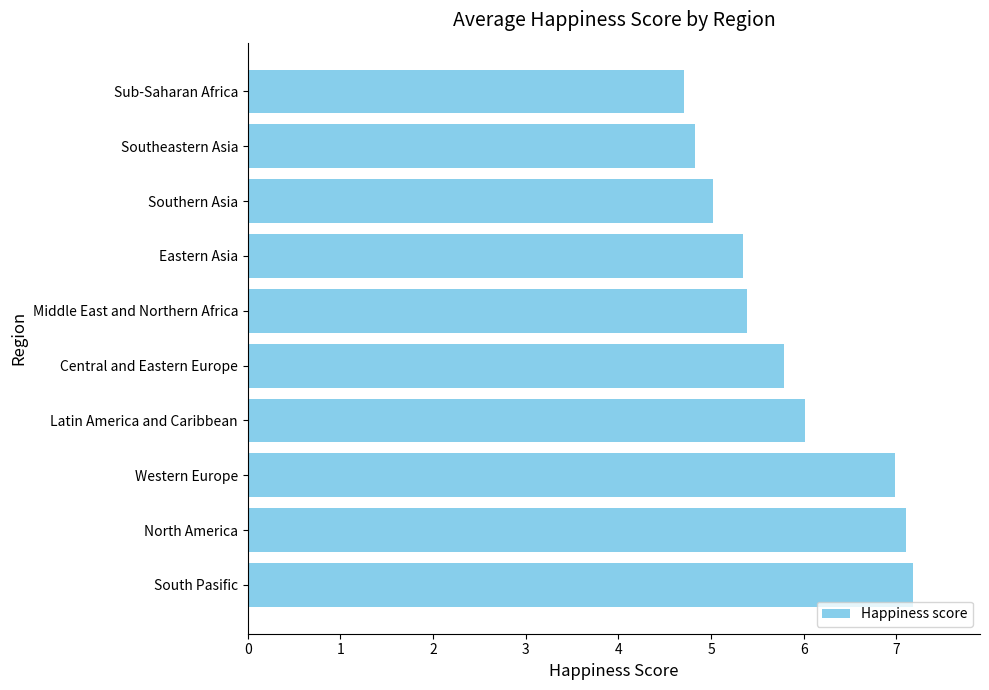

What is the ratio of the value at Middle East and Northern Africa to the value at Southeastern Asia?

1.1